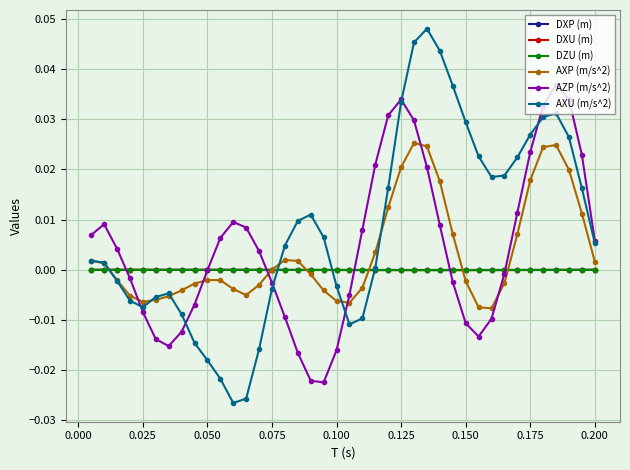

Which series has the widest spread of values?

AXU (m/s^2)